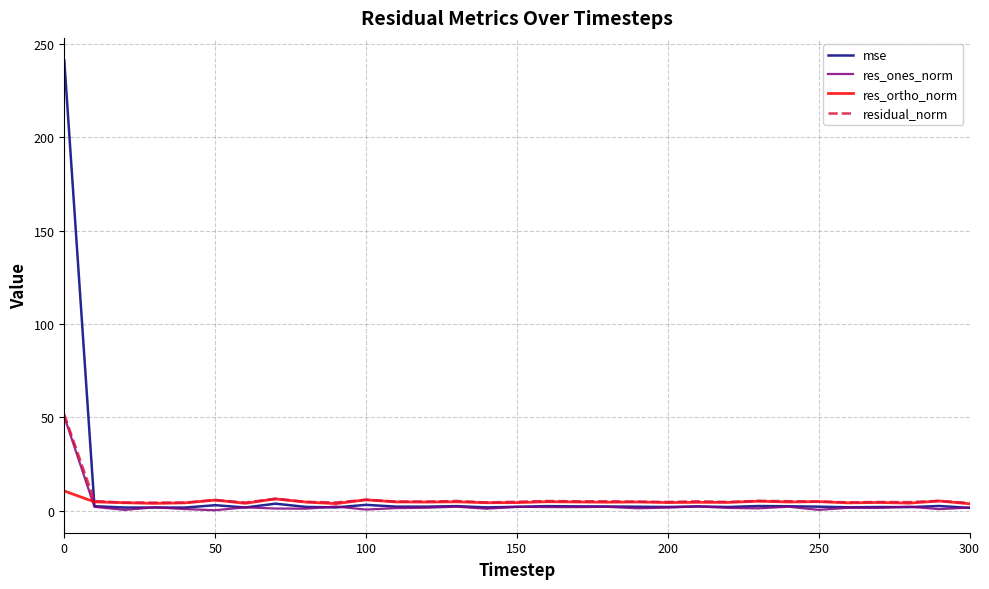

What is the average value of the res_ortho_norm series?

4.8